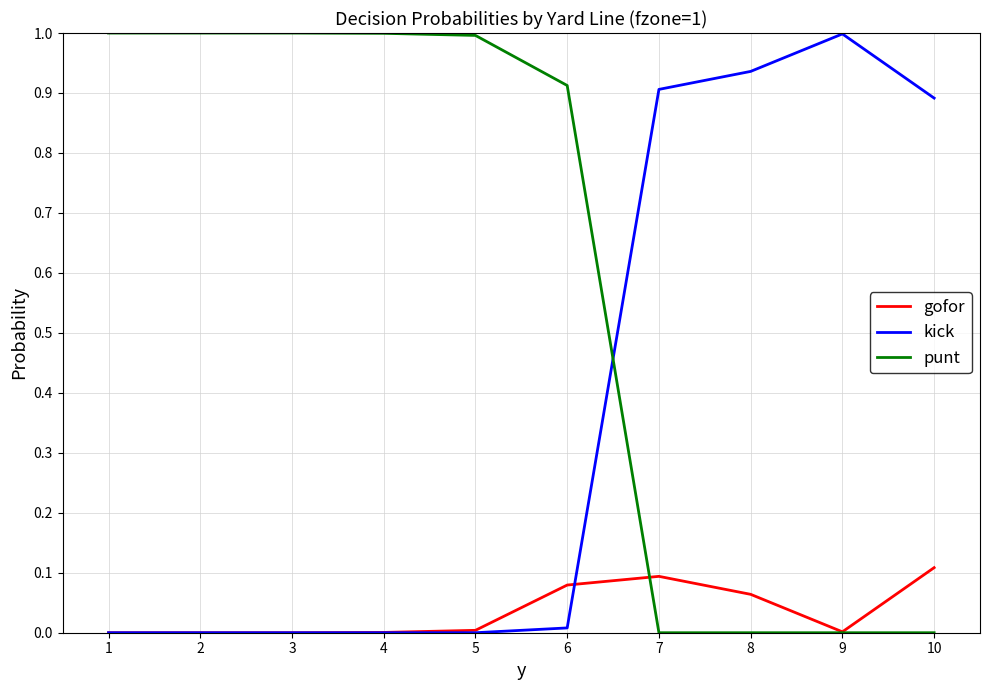

What is the maximum value shown in the chart?

1.0